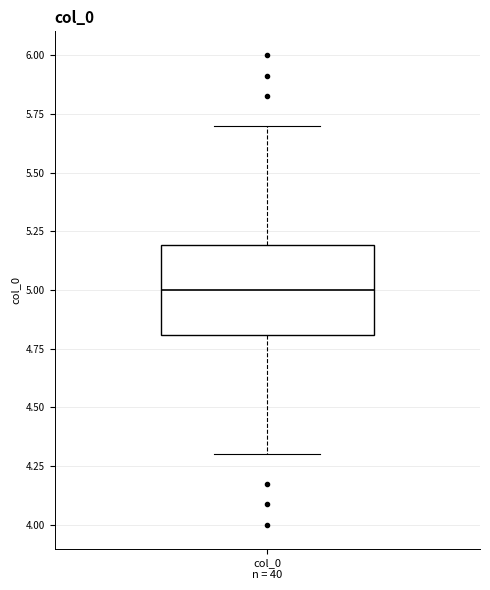

Read this box plot against the y-axis: the position of the median line, the range covered by the box, and the ends of both whiskers. The values are not printed on the chart, so give them approximately, as read against the axis.

median 5.0, box 4.8 to 5.2, whiskers 4.3 to 5.7